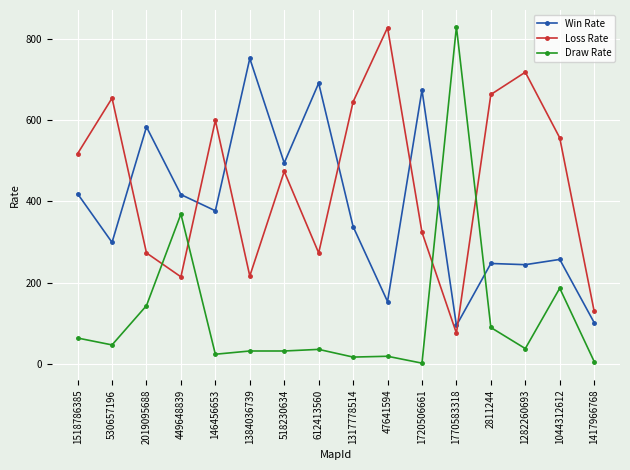

At which category does Loss Rate reach its first local valley?

449648839